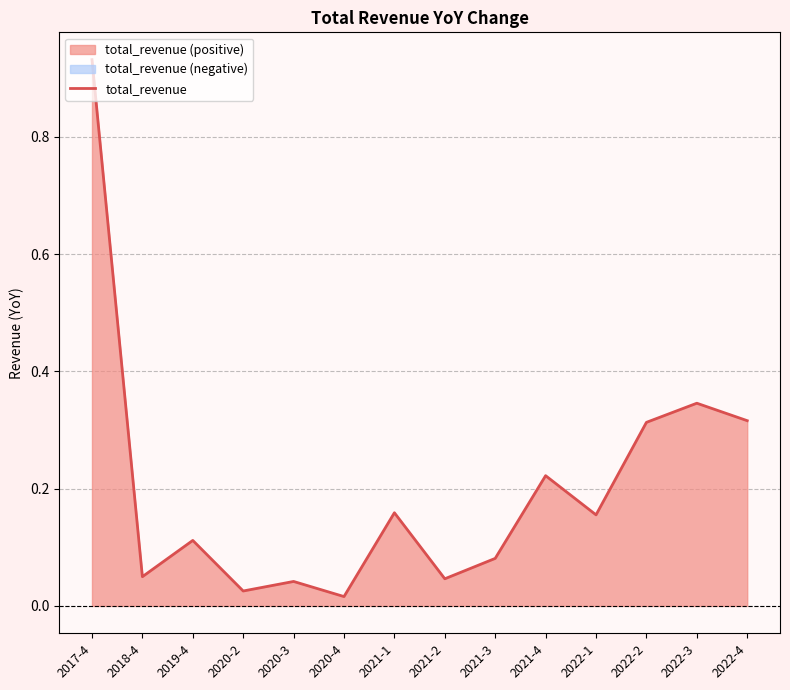

What is the difference between the maximum and minimum values?

0.9